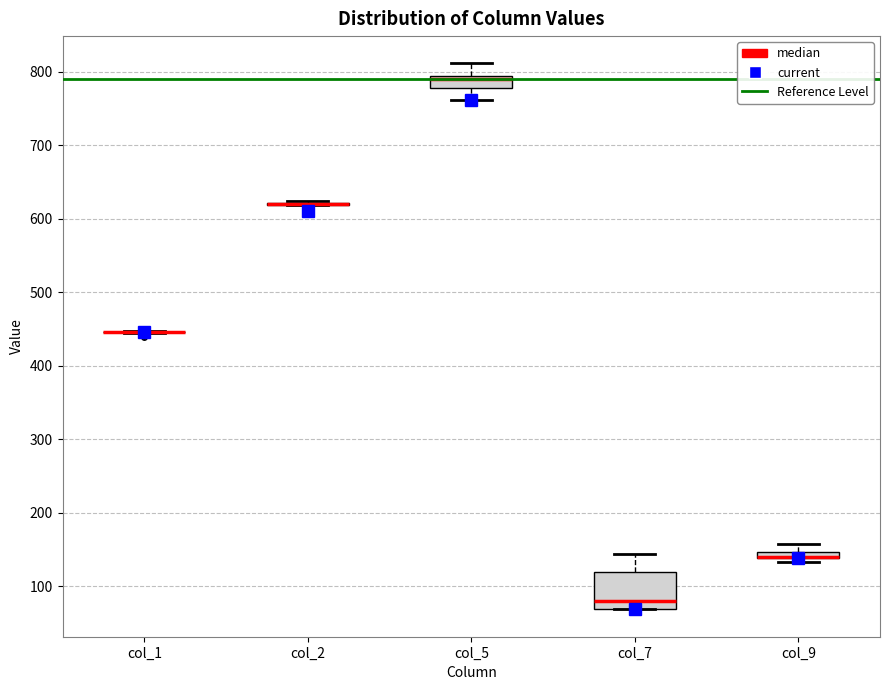

Which box is the tallest, from its lower edge to its upper edge?

col_7